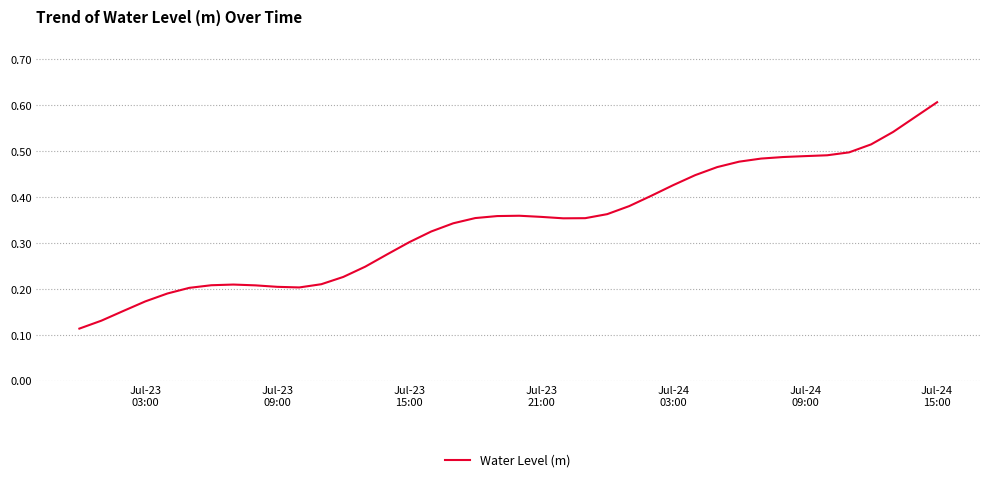

Is this an area chart (filled region under the line)?

No